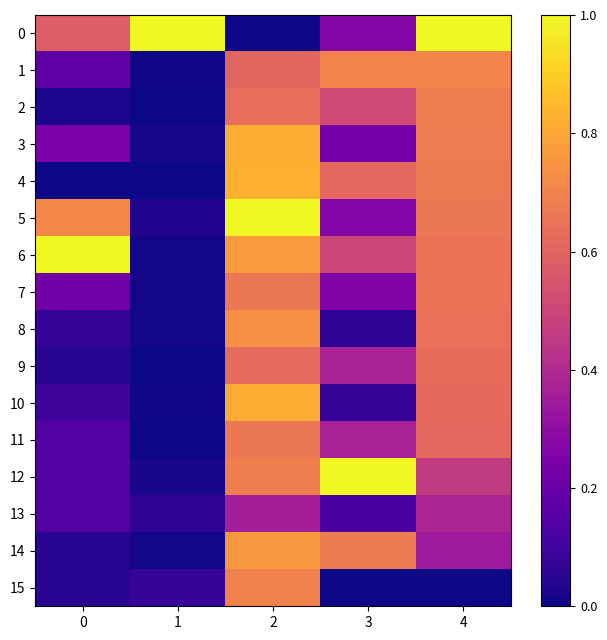

Reading left to right, list all the values displayed in this chart.

0: 0=0.6	1=1.0	2=0.0	3=0.3	4=1.0
1: 0=0.2	1=0.0	2=0.6	3=0.7	4=0.7
2: 0=0.0	1=0.0	2=0.6	3=0.5	4=0.7
3: 0=0.2	1=0.0	2=0.8	3=0.2	4=0.7
4: 0=0.0	1=0.0	2=0.8	3=0.6	4=0.7
5: 0=0.7	1=0.0	2=1.0	3=0.3	4=0.7
6: 0=1.0	1=0.0	2=0.8	3=0.5	4=0.7
7: 0=0.2	1=0.0	2=0.7	3=0.3	4=0.6
8: 0=0.1	1=0.0	2=0.7	3=0.1	4=0.6
9: 0=0.0	1=0.0	2=0.6	3=0.4	4=0.6
10: 0=0.1	1=0.0	2=0.8	3=0.1	4=0.6
11: 0=0.1	1=0.0	2=0.7	3=0.4	4=0.6
12: 0=0.1	1=0.0	2=0.7	3=1.0	4=0.5
13: 0=0.1	1=0.1	2=0.4	3=0.1	4=0.4
14: 0=0.0	1=0.0	2=0.8	3=0.7	4=0.3
15: 0=0.0	1=0.1	2=0.7	3=0.0	4=0.0